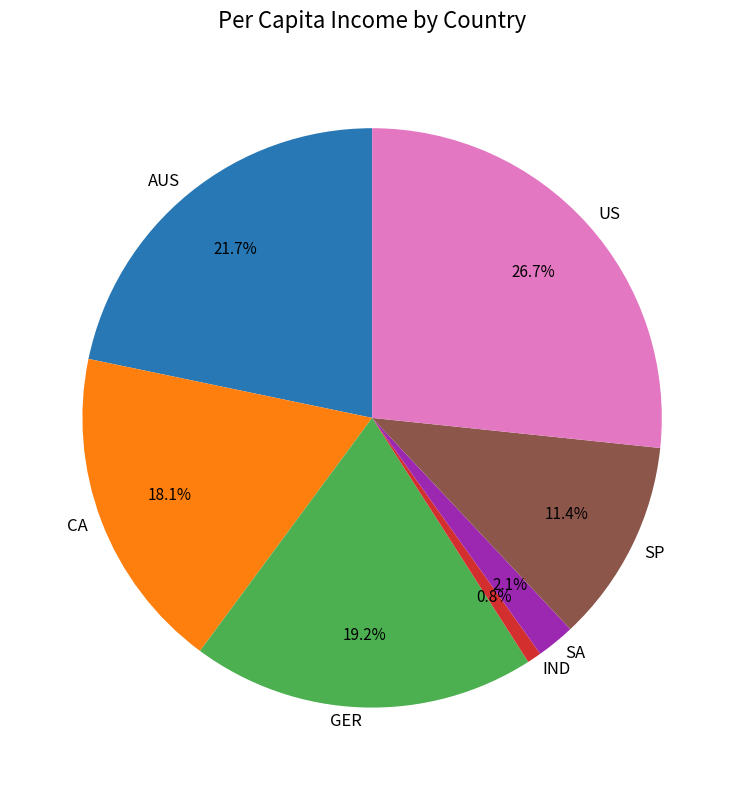

The US slice represents 15% of the pie. True or false?

False